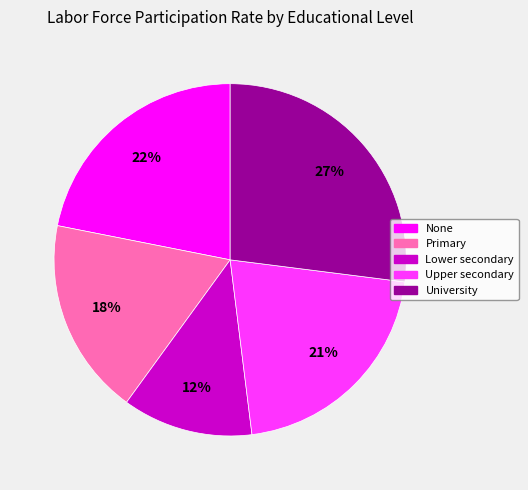

To the nearest percent, what percentage of the pie is University?

27%